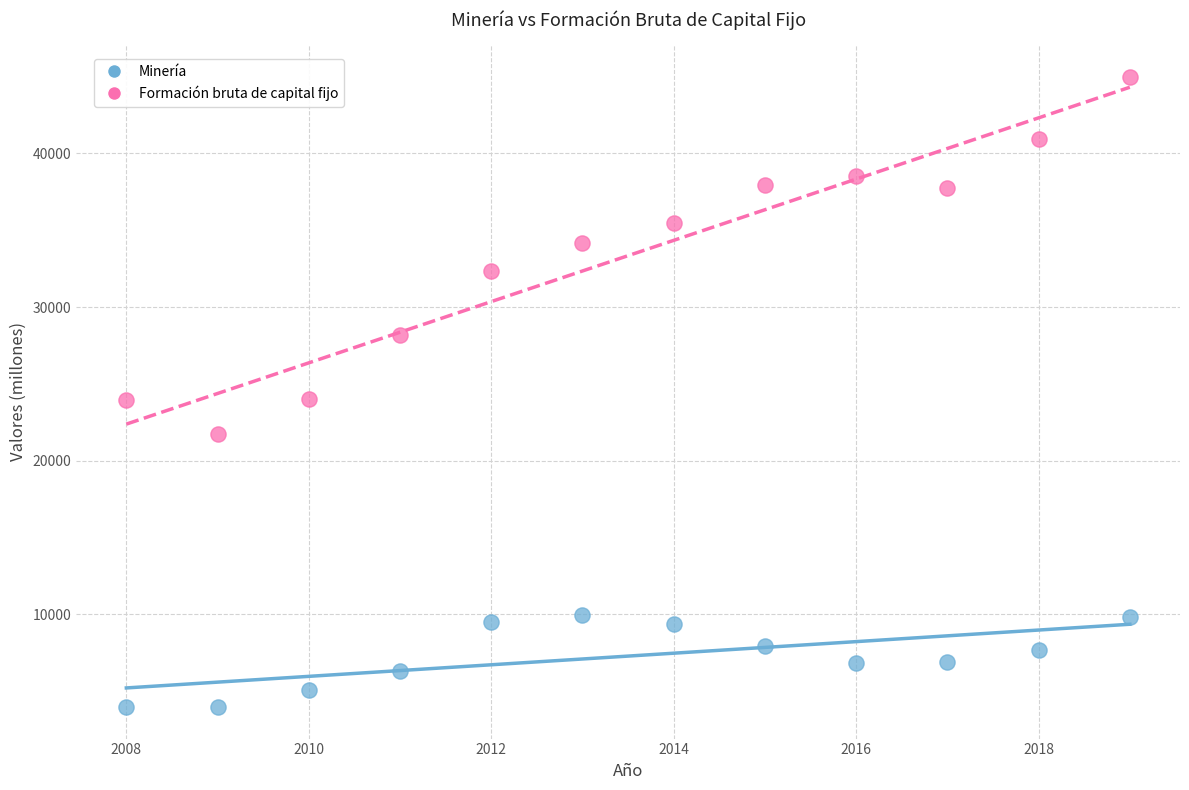

Which series reaches the maximum Y coordinate?

Formación bruta de capital fijo